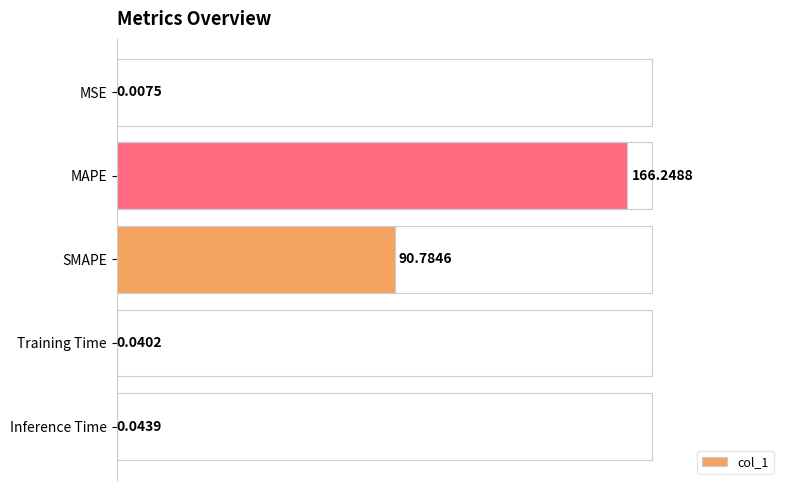

What is the sum of the values at MSE and SMAPE?

90.8